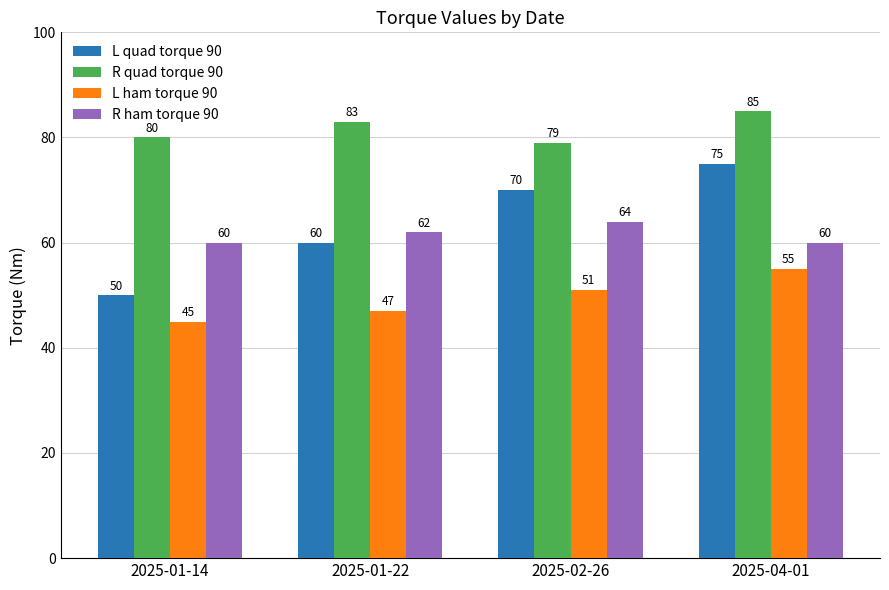

At 2025-01-22, list the series in order from largest to smallest.

R quad torque 90, R ham torque 90, L quad torque 90, L ham torque 90